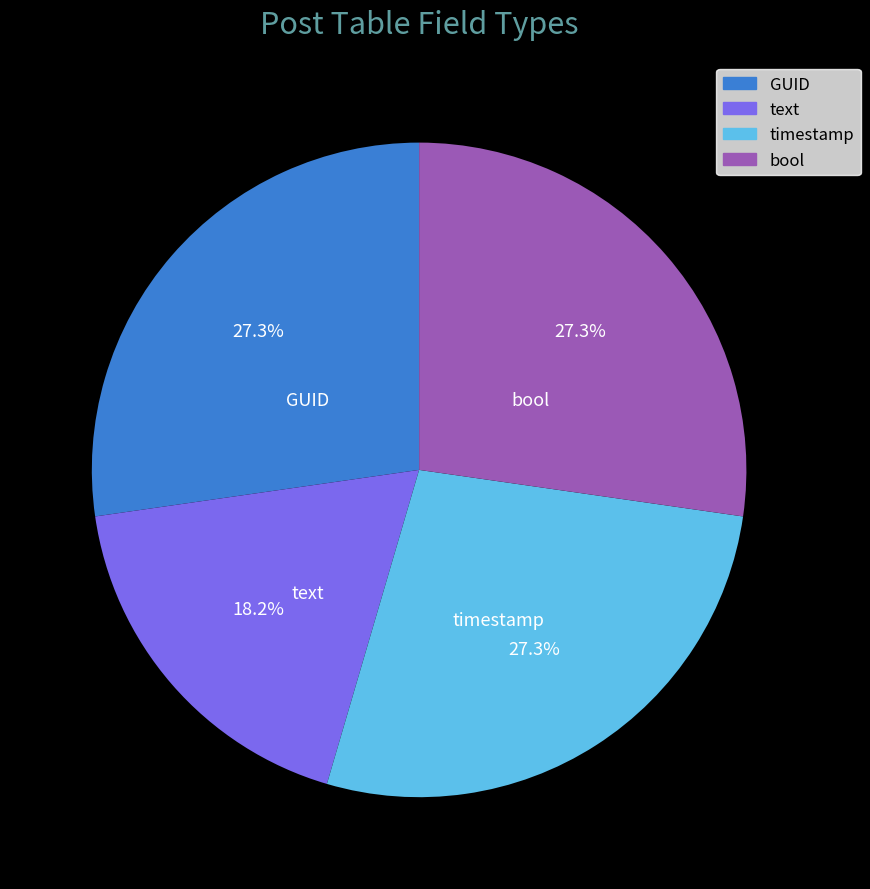

To the nearest percent, what is the difference between the timestamp and text slice percentages?

9%